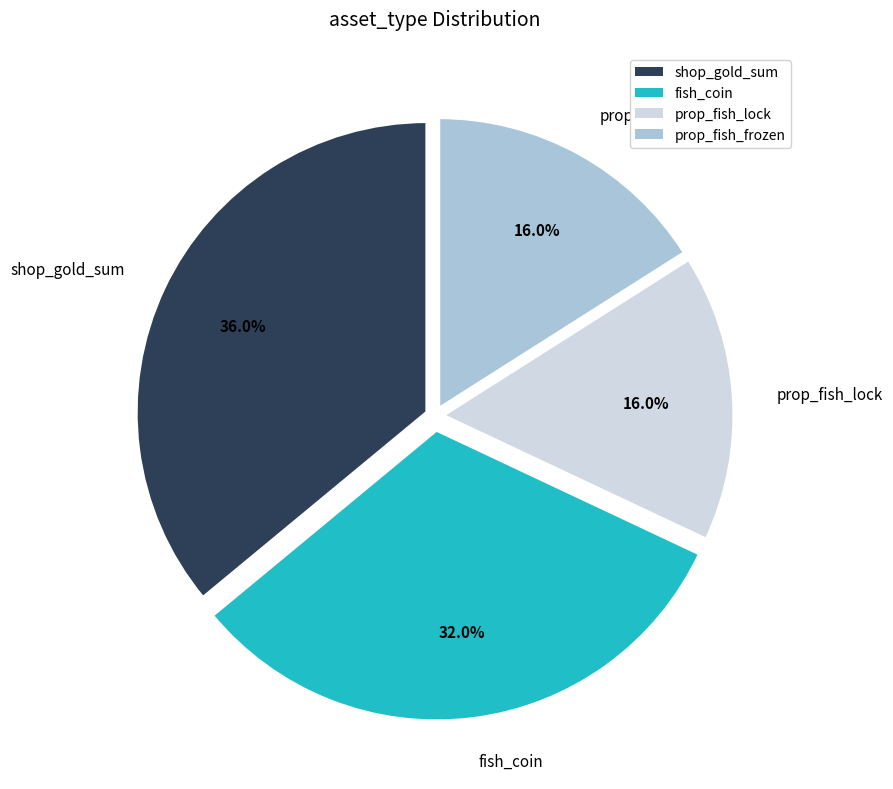

Which slice is the largest?

shop_gold_sum